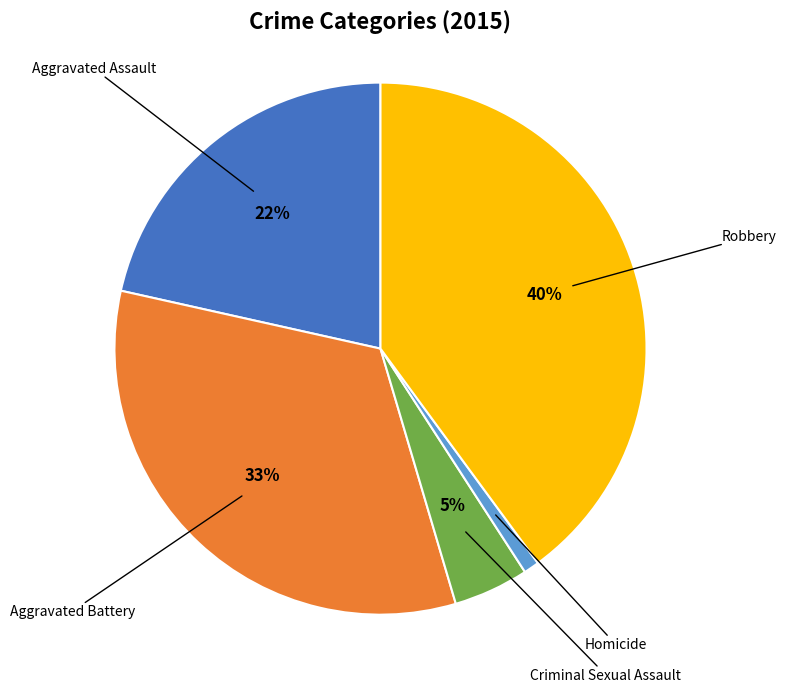

The Homicide slice represents 7% of the pie. True or false?

False